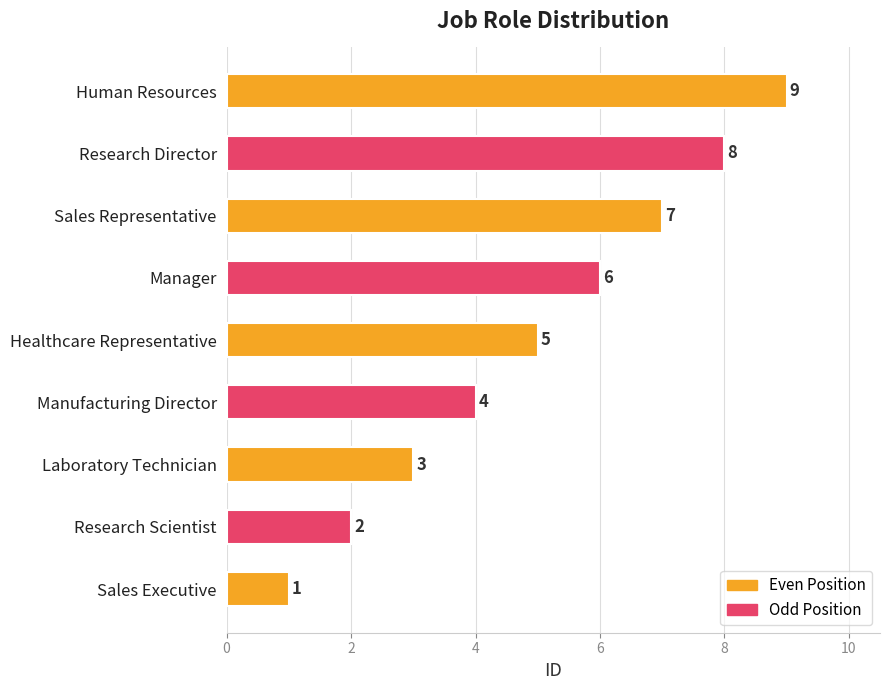

How many values are between 3 and 7?

5